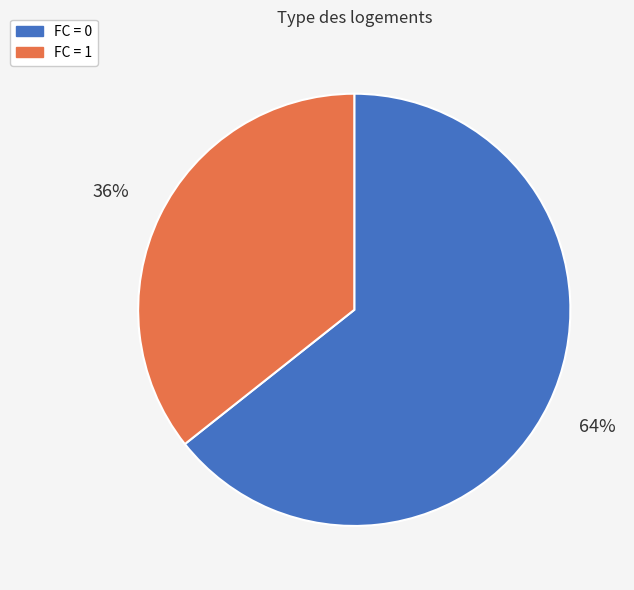

Does any single category account for the majority?

Yes